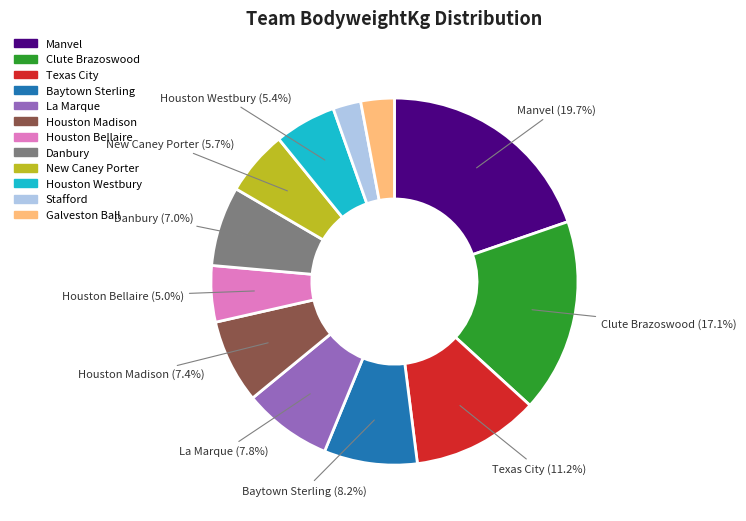

To the nearest percent, what is the difference between the largest and smallest slice percentages?

17%